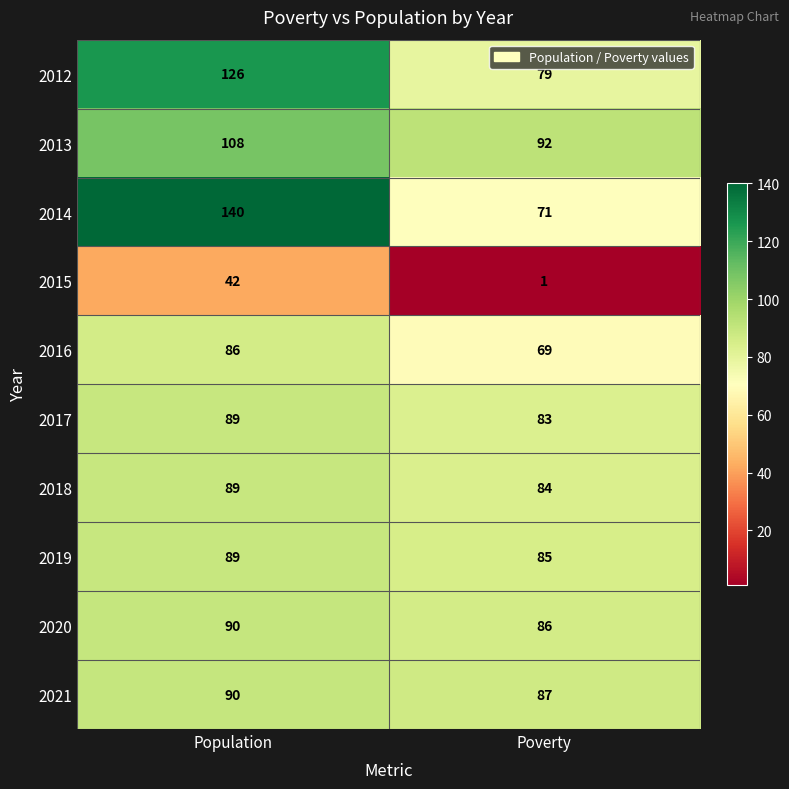

True or false: 2017 has a value of 123 at Poverty.

False